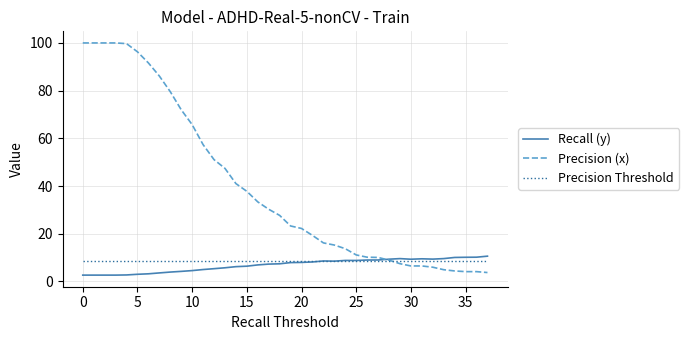

What is the smallest value displayed?

2.6